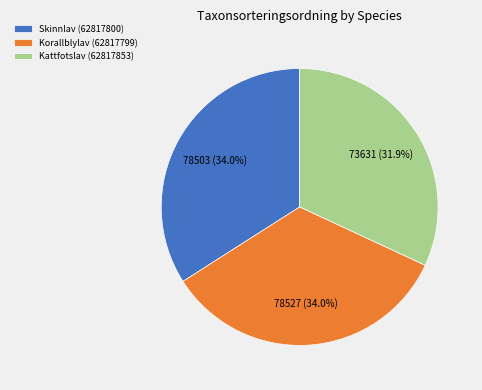

To the nearest percent, what is the difference between the Kattfotslav (62817853) and Skinnlav (62817800) slice percentages?

2%